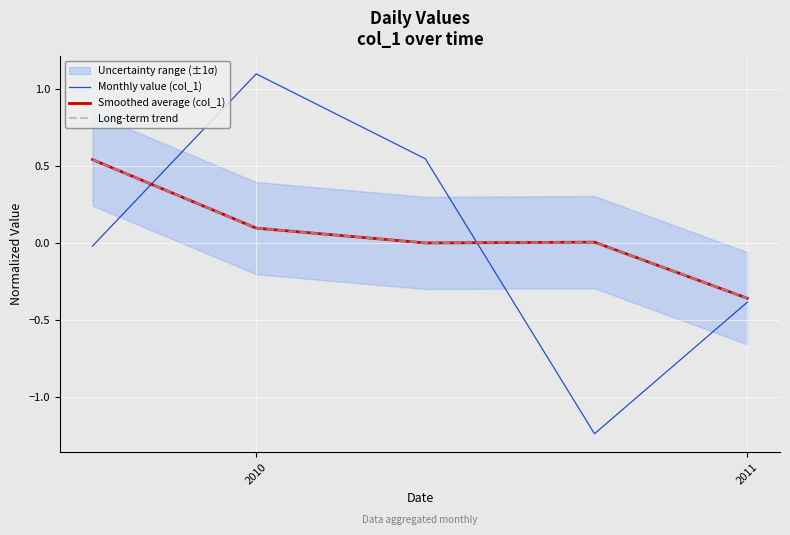

How many interior local valleys does the Smoothed average (col_1) series have?

1